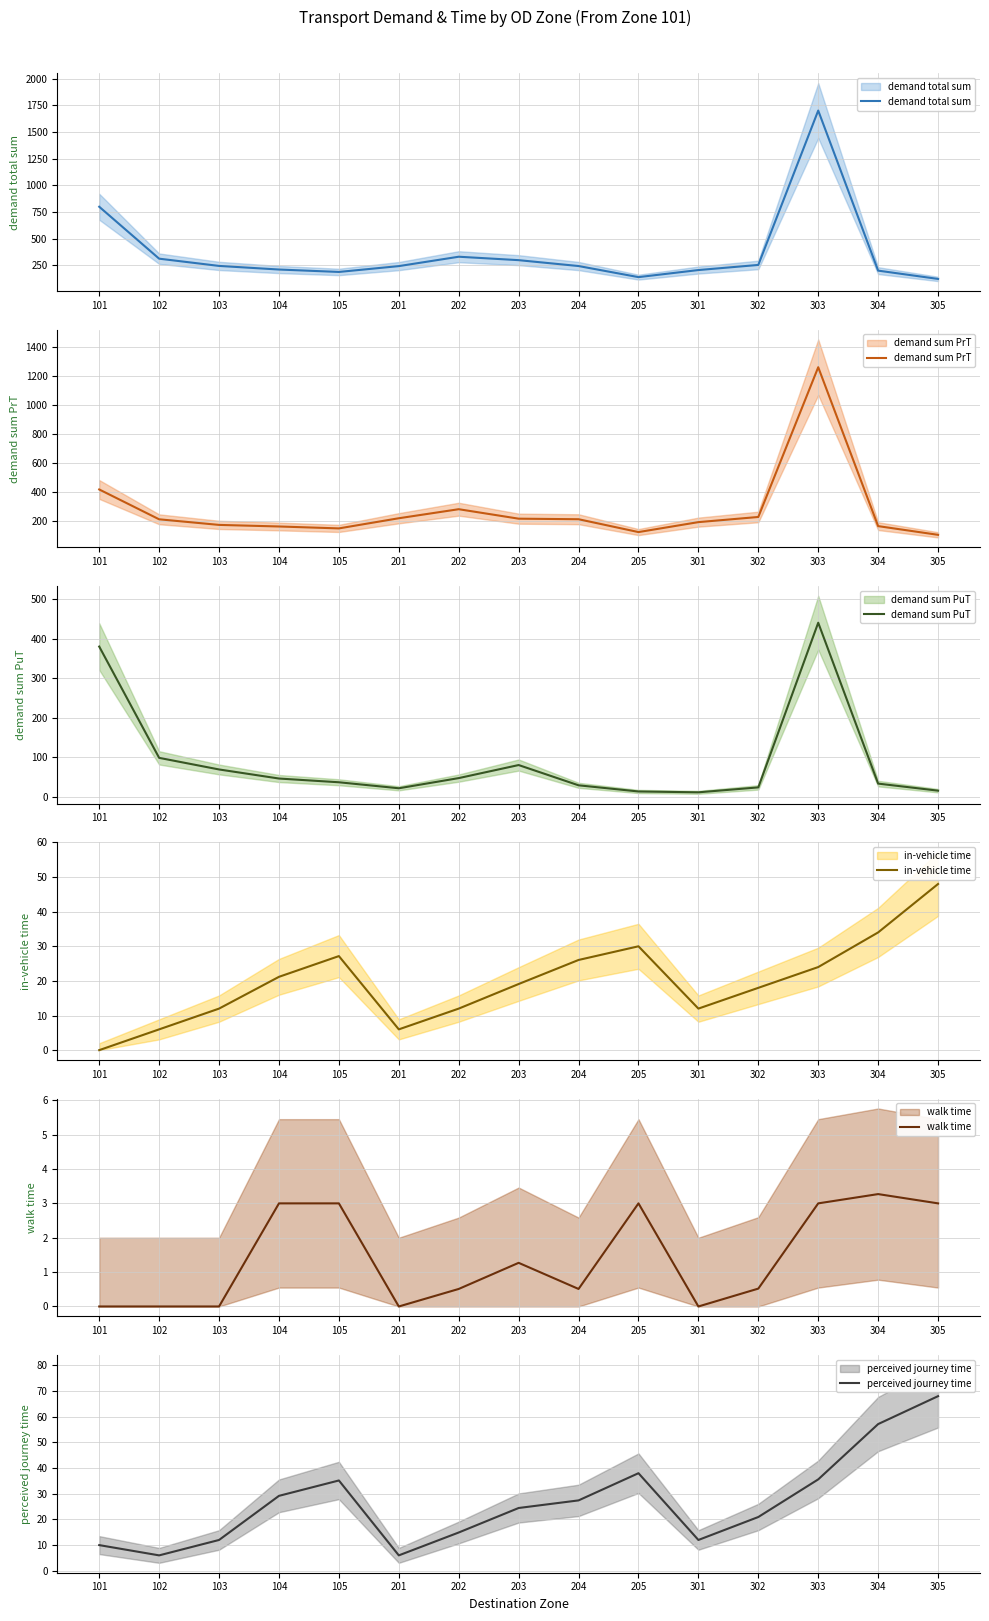

What are all the series names shown in the legend?

demand total sum, demand sum PrT, demand sum PuT, in-vehicle time, walk time, perceived journey time